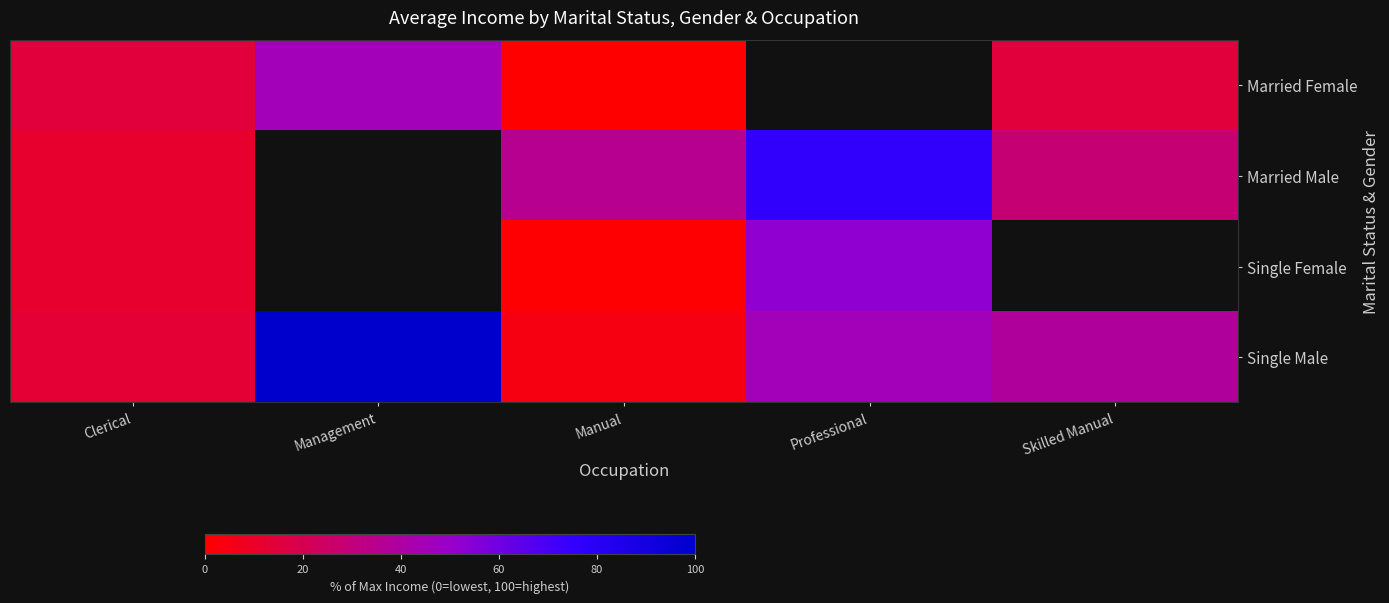

What is the total value across all series at Clerical?

50.6